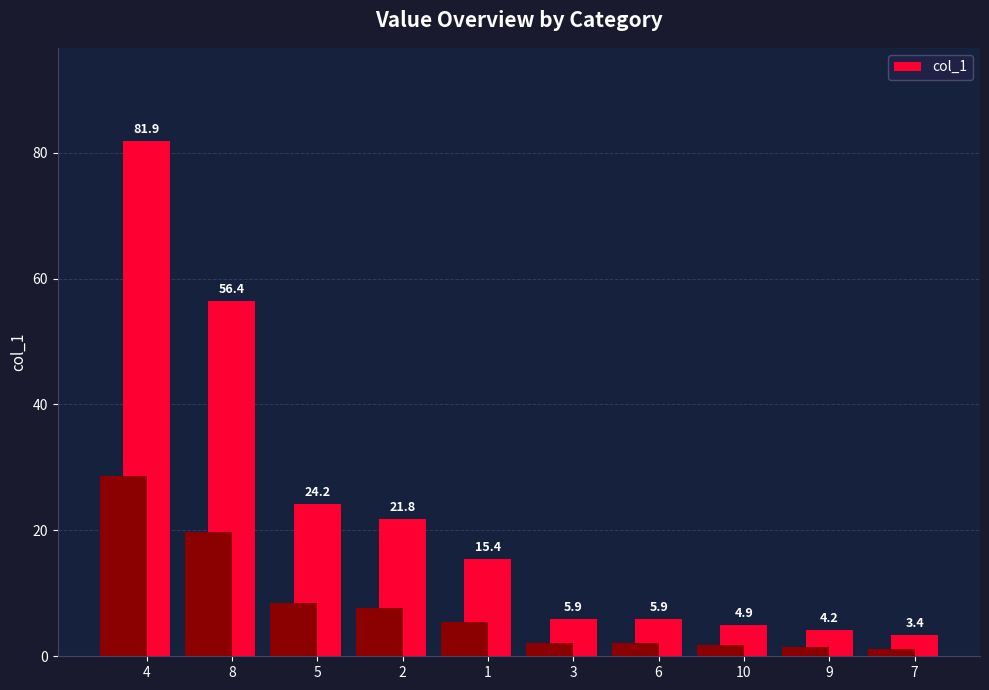

Reading left to right, transcribe all the data shown in this chart.

4=81.9	8=56.4	5=24.2	2=21.8	1=15.4	3=5.9	6=5.9	10=4.9	9=4.2	7=3.4